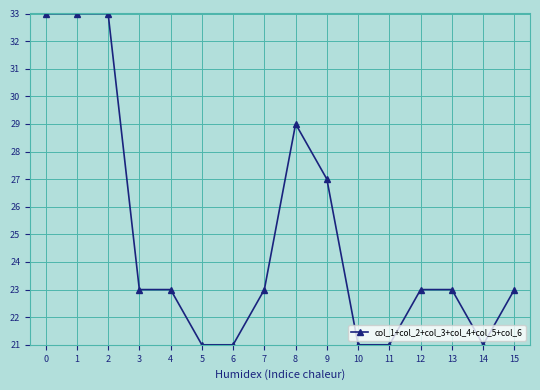

What is the minimum value shown in the chart?

21